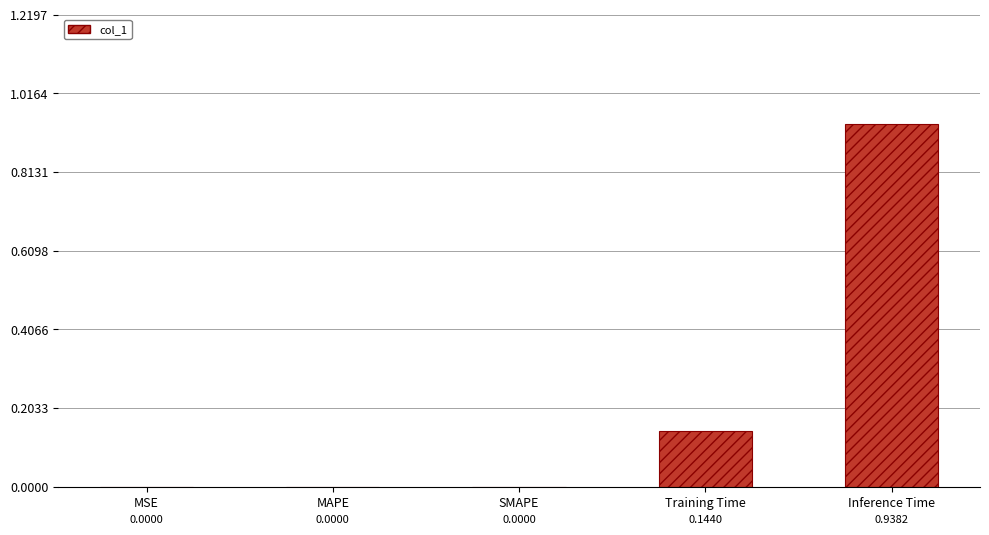

What is the change in value from MSE to Training Time?

+0.1